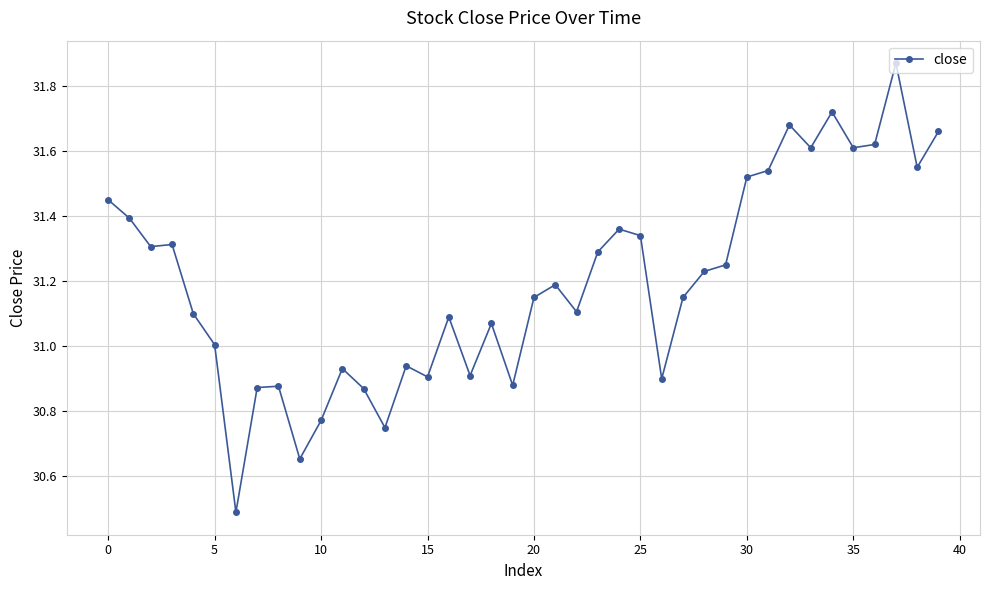

What is the difference between the maximum and minimum values?

1.4